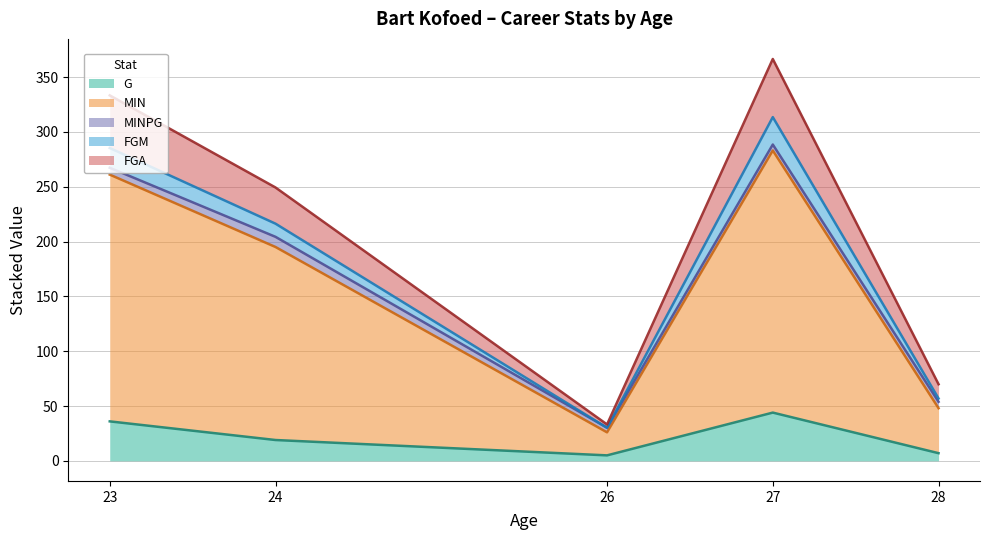

What is the highest value of the G series?

44.0